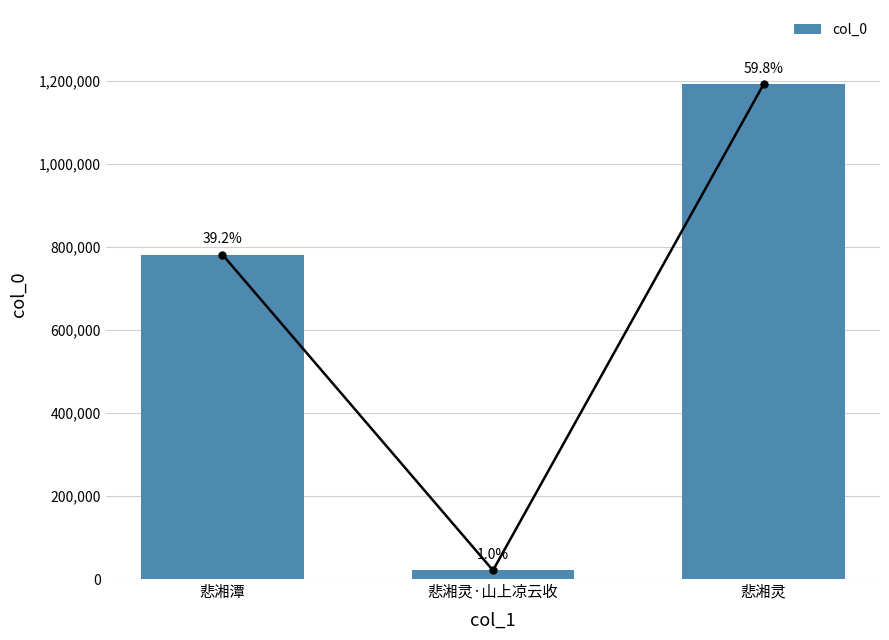

At which label is the value closest to 606337?

悲湘潭